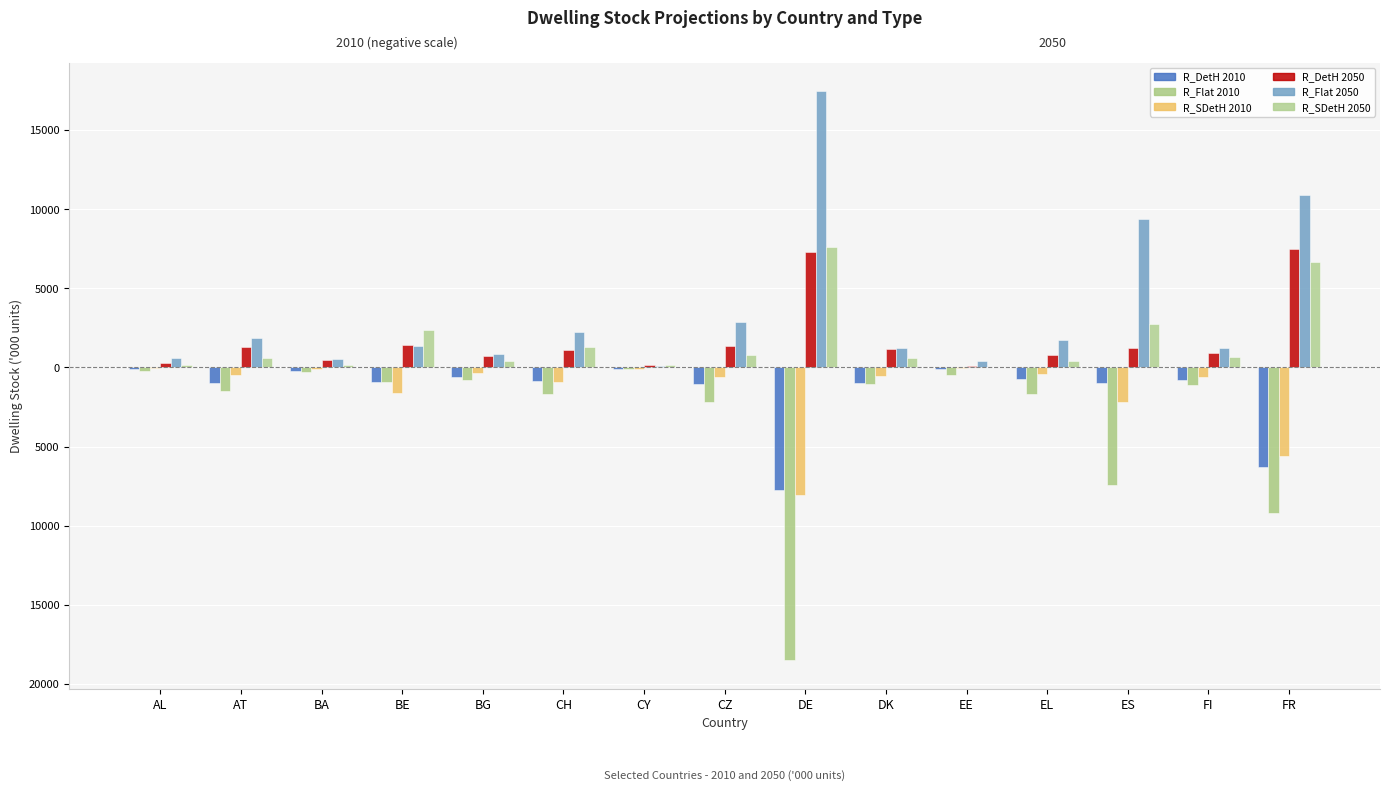

At how many categories does at least one series exceed 4396?

3